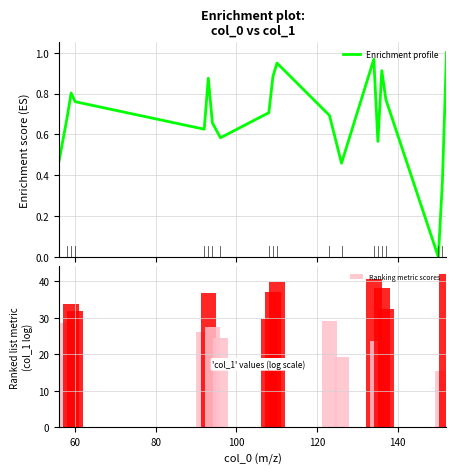

How many bars are there in each group?

2